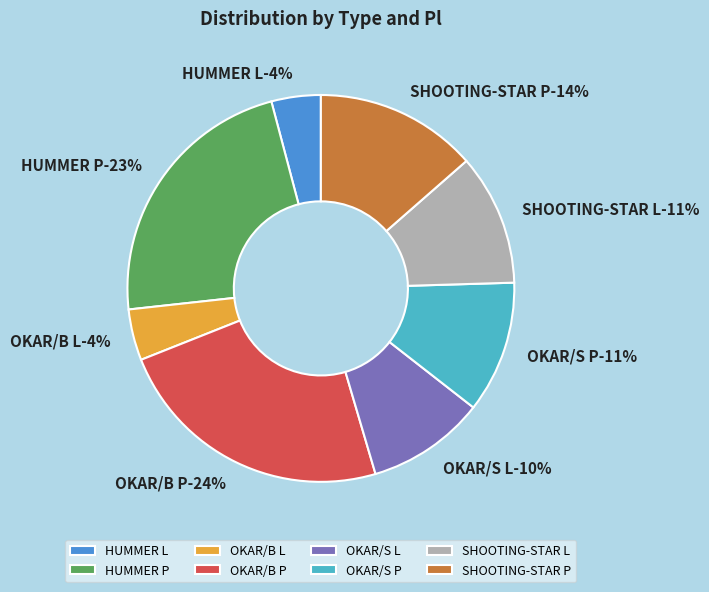

Count the number of slices in the pie.

8